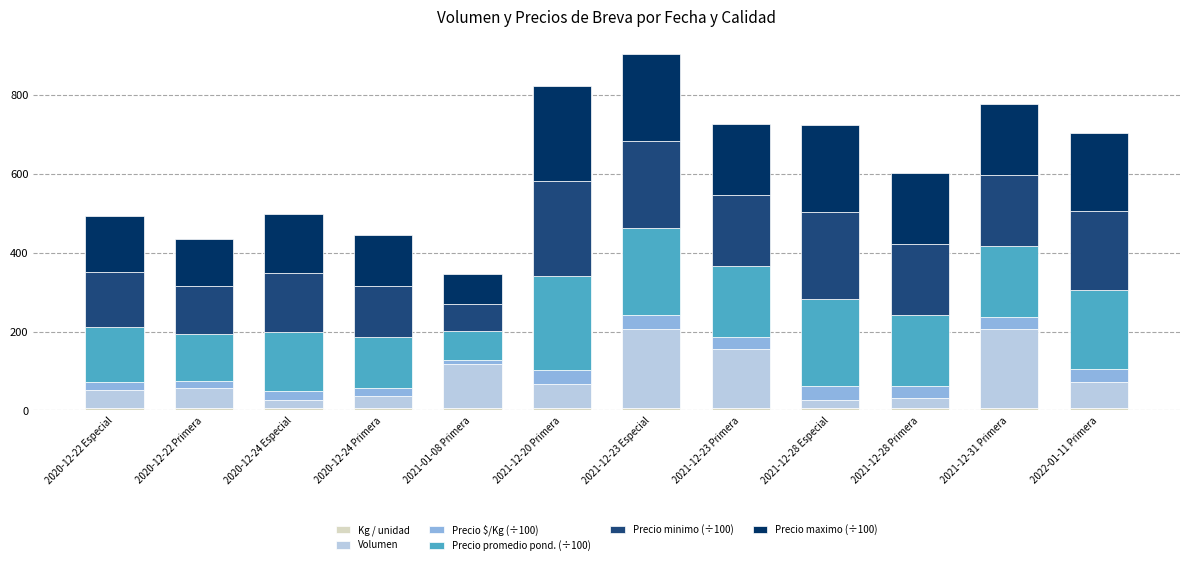

Count the Kg / unidad values in the range 6 to 7.

12